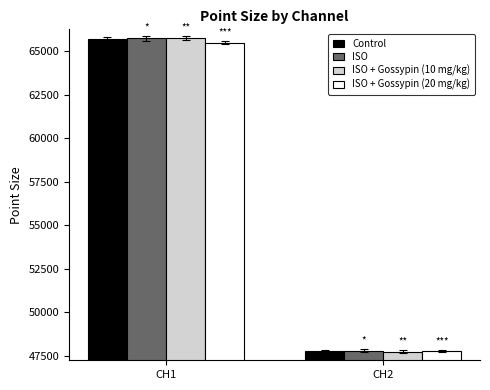

How many data points in ISO are less than 65750?

1